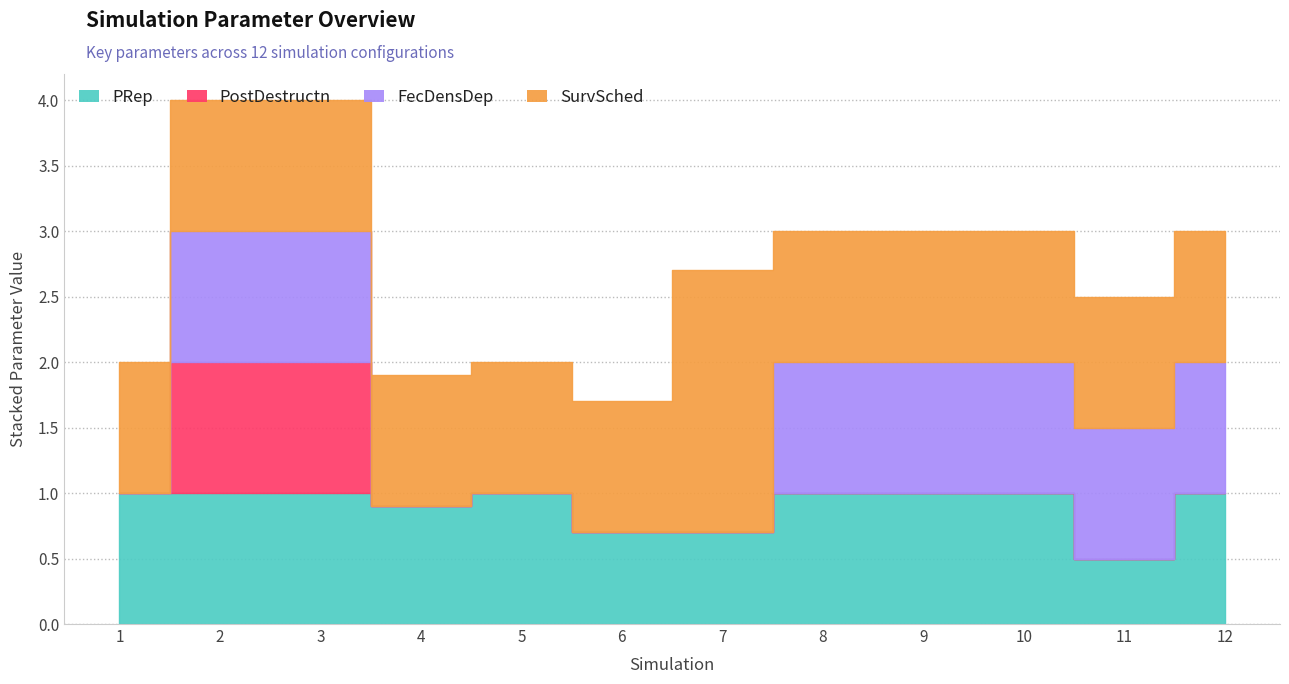

What is the maximum value for PRep?

1.0